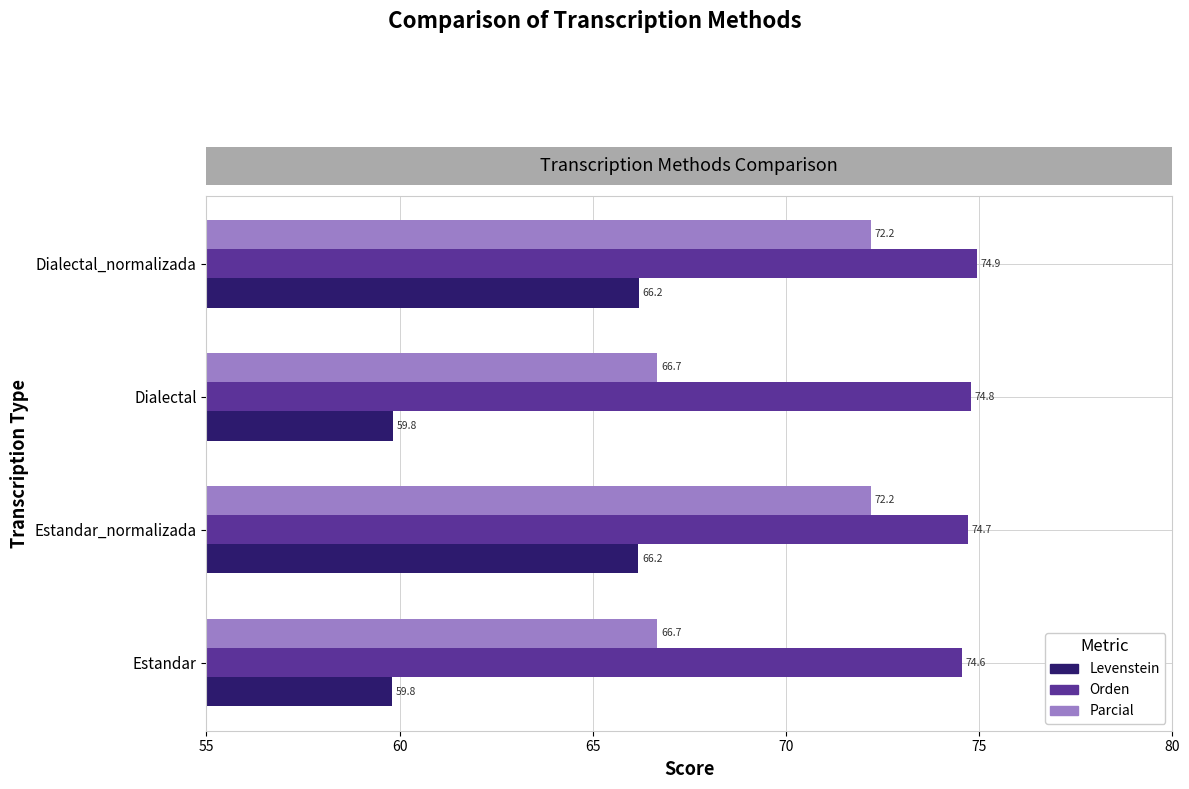

List the series in order of their peak value, lowest first.

Levenstein, Parcial, Orden